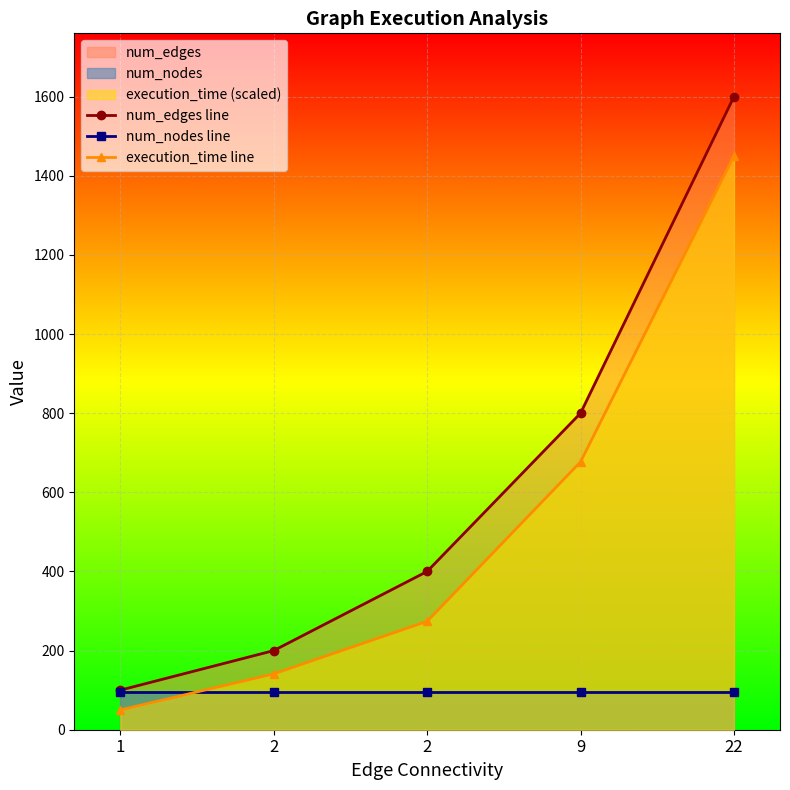

How many intersections are there between execution_time line and num_nodes line?

1